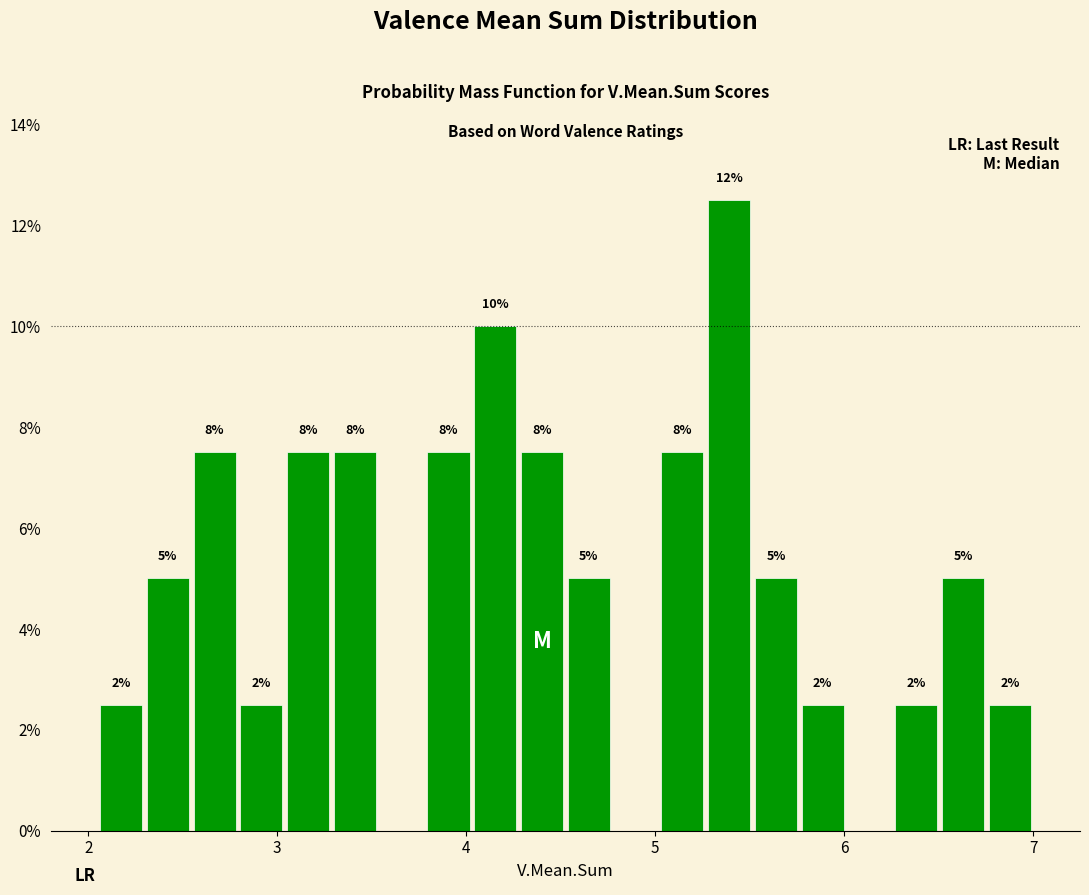

Read against the x-axis, roughly where is the centre of the tallest bar?

5.4